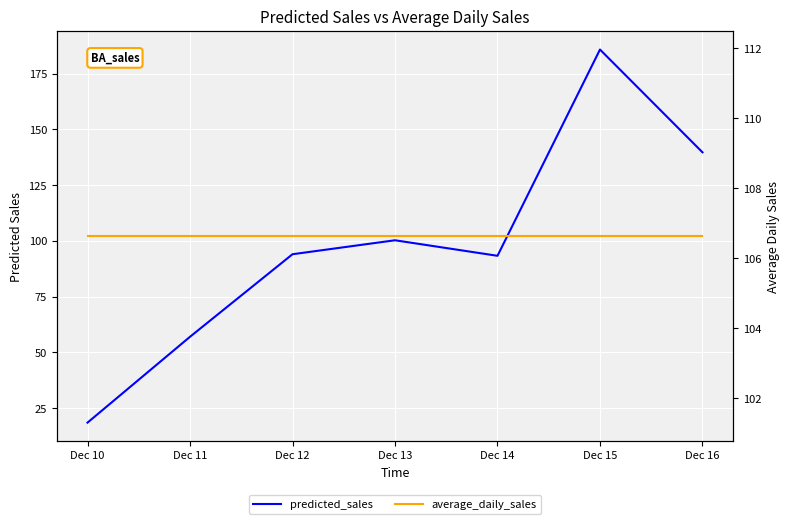

Reading right to left, transcribe all the data shown in this chart.

predicted_sales: 139.7	185.8	93.3	100.3	94.0	57.0	18.5
average_daily_sales: 106.6	106.6	106.6	106.6	106.6	106.6	106.6